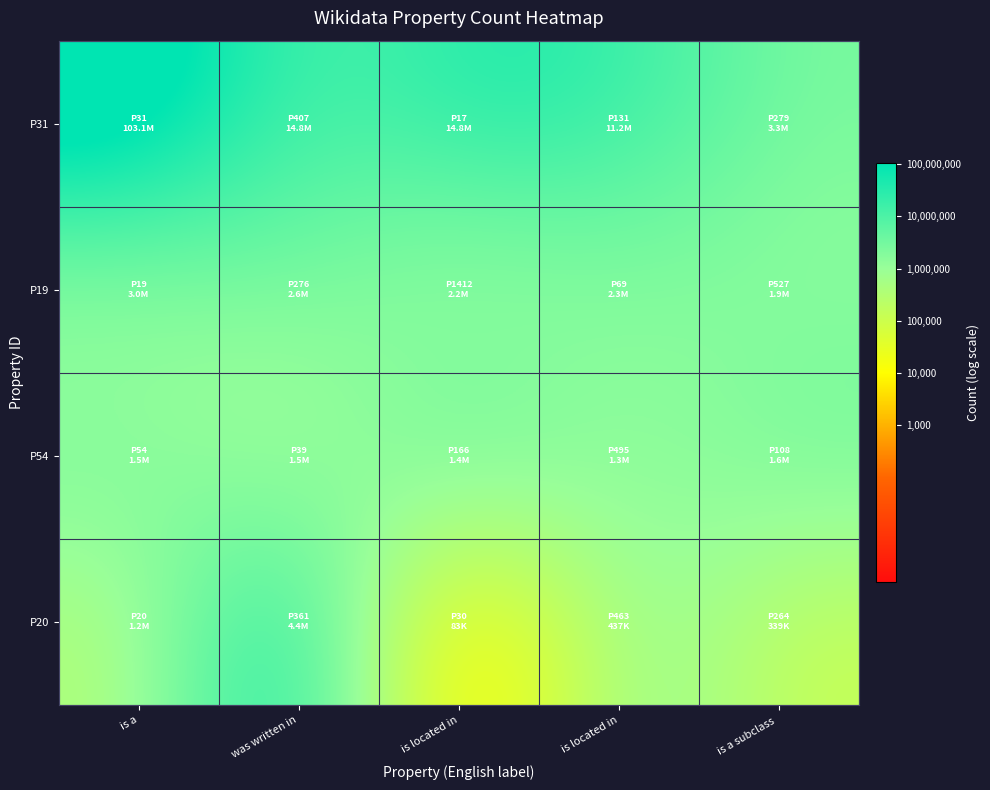

At how many categories does at least one series exceed 5?

5